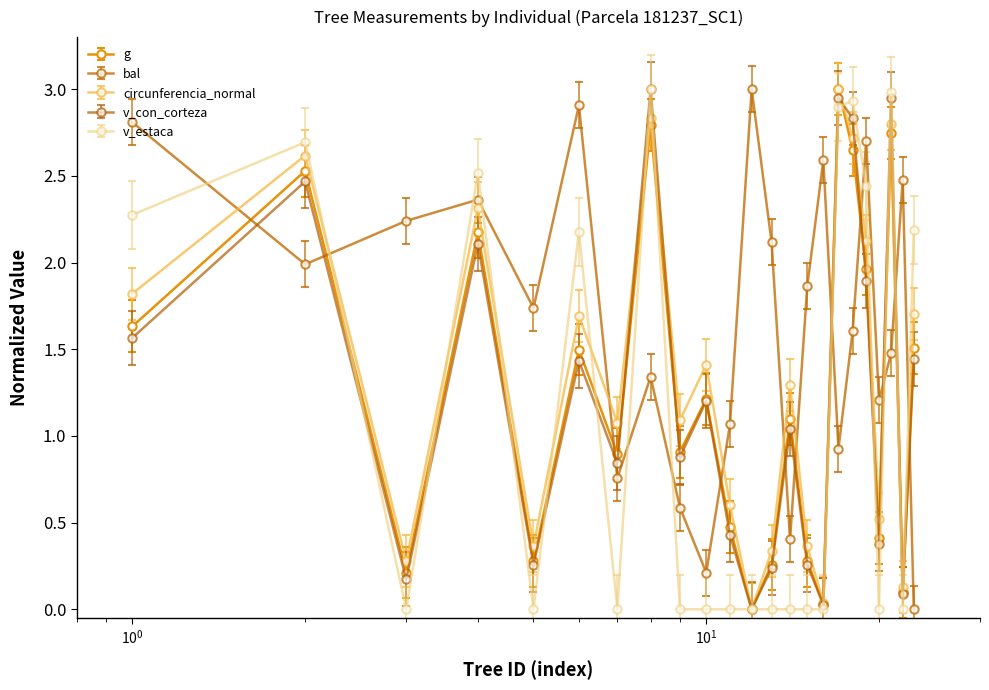

At how many categories does at least one series exceed 1?

23